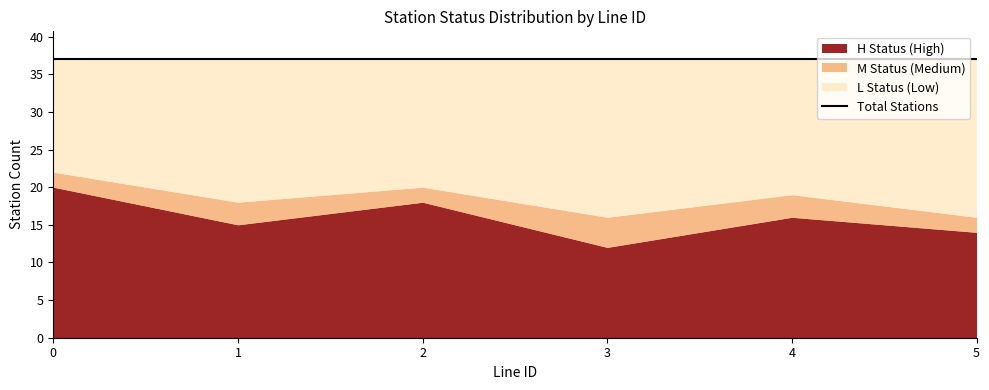

Does the chart display data point markers on the line(s)?

No